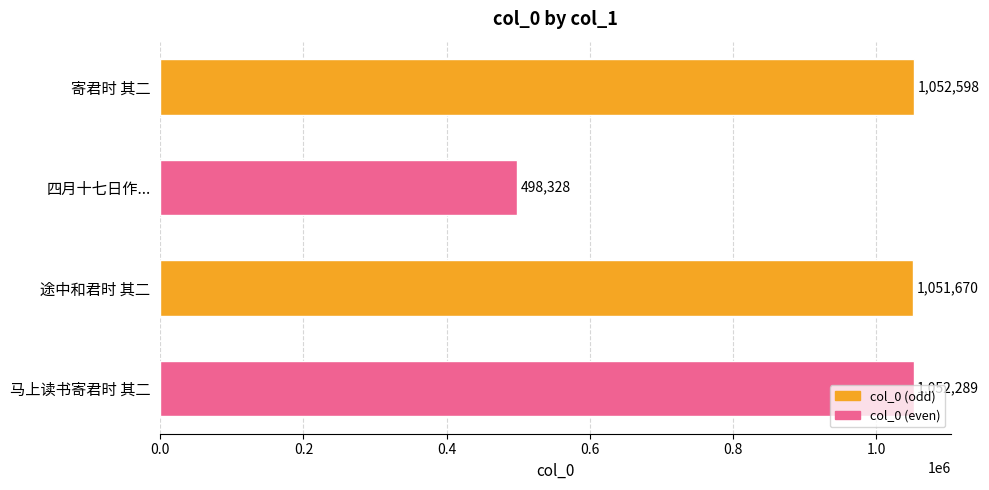

What is the smallest value displayed?

498328